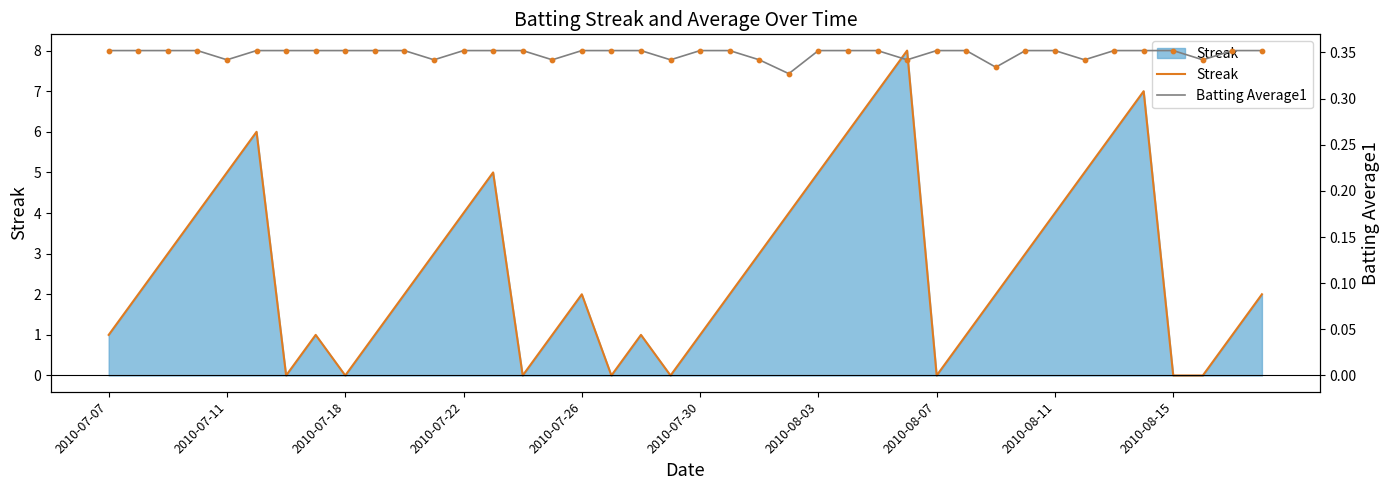

Which series has the largest total across all categories?

Streak